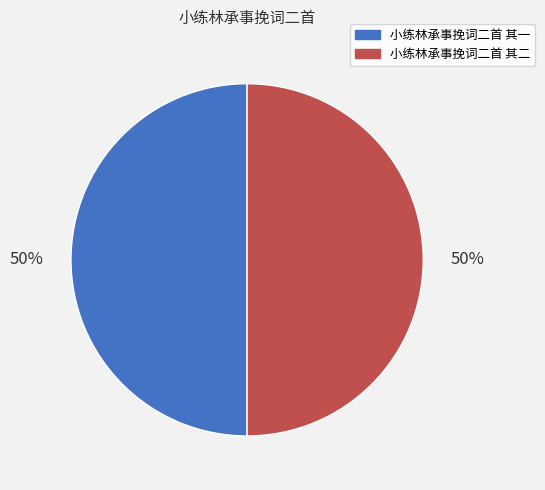

Do 小练林承事挽词二首 其一 and 小练林承事挽词二首 其二 together represent more than half of the pie?

Yes